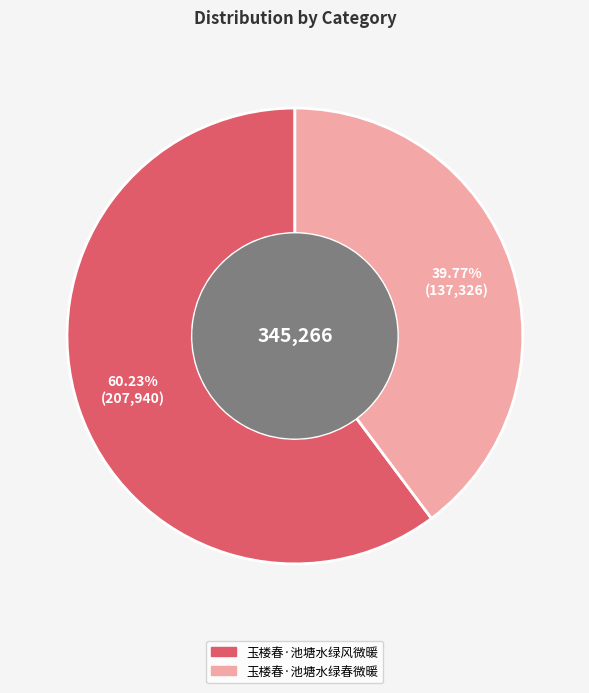

Which slice is the smallest?

玉楼春·池塘水绿春微暖